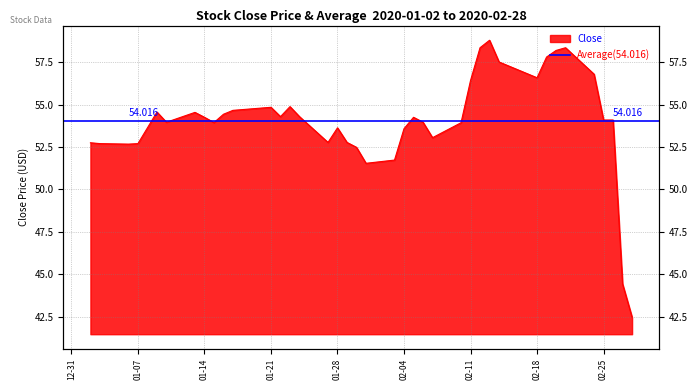

What is the maximum value shown in the chart?

58.8